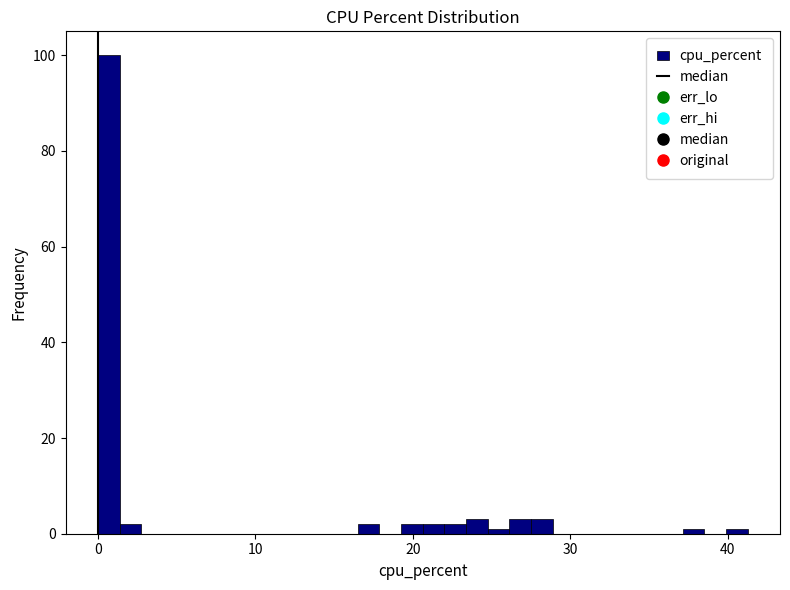

Read against the x-axis, roughly where is the centre of the tallest bar?

1